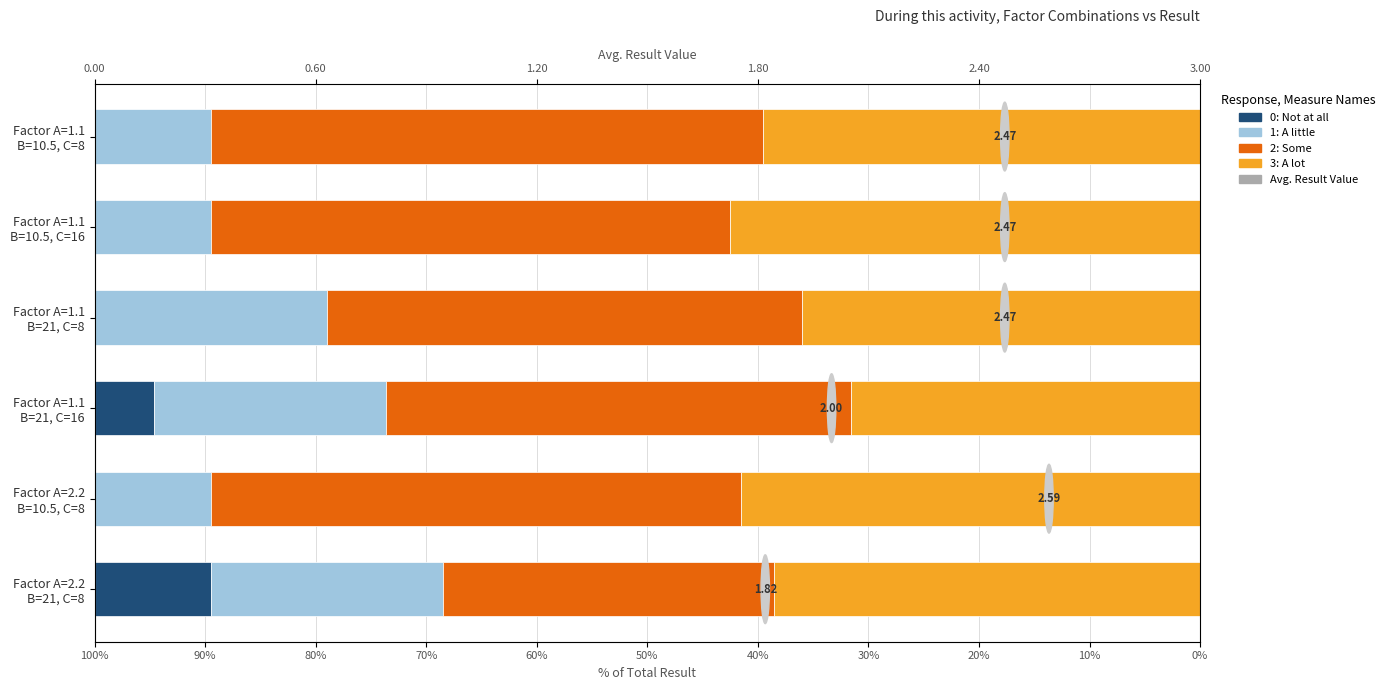

The 2: Some series shows 47.0 at Factor A=1.1 B=10.5, C=16. True or false?

True